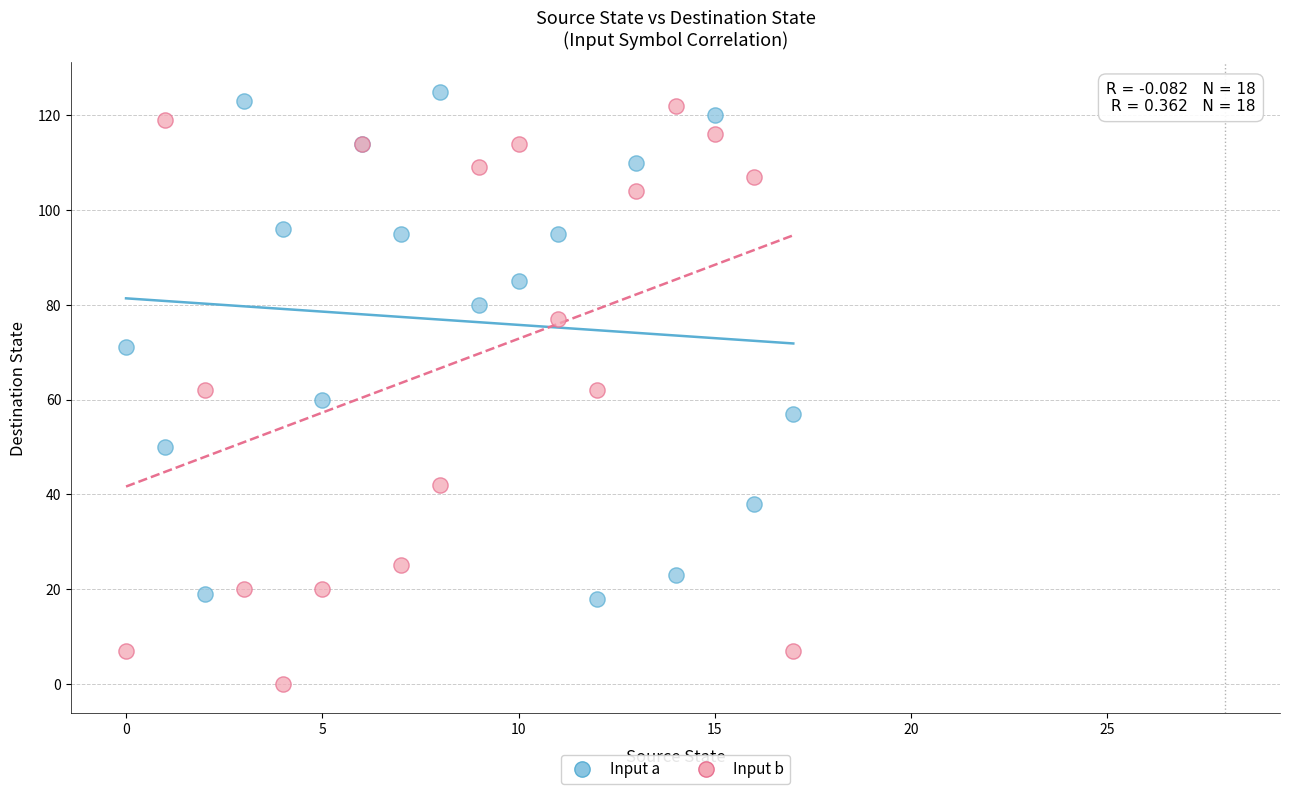

Which series reaches the minimum Y coordinate?

Input b